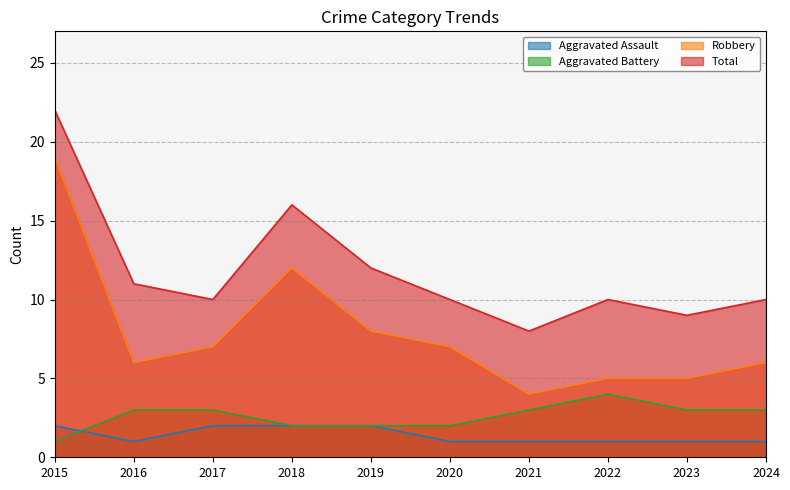

How many lines are shown in the chart?

4